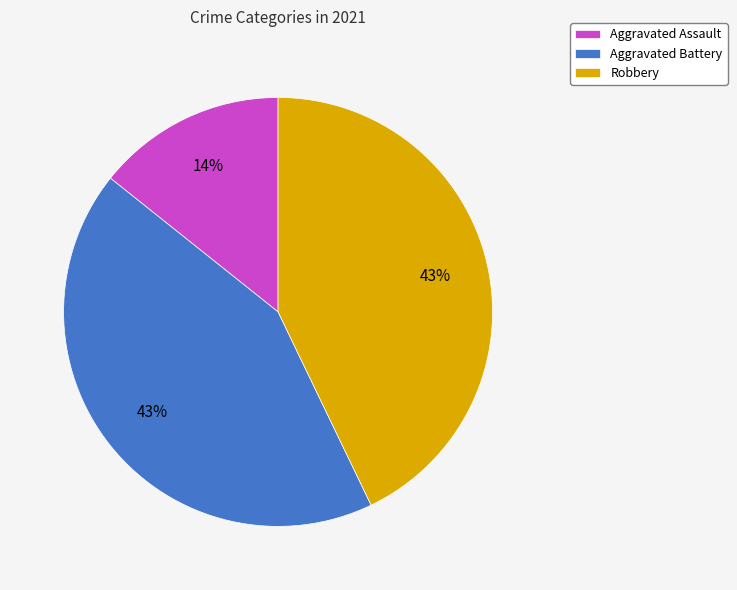

Is there any slice that represents more than half of the pie?

No